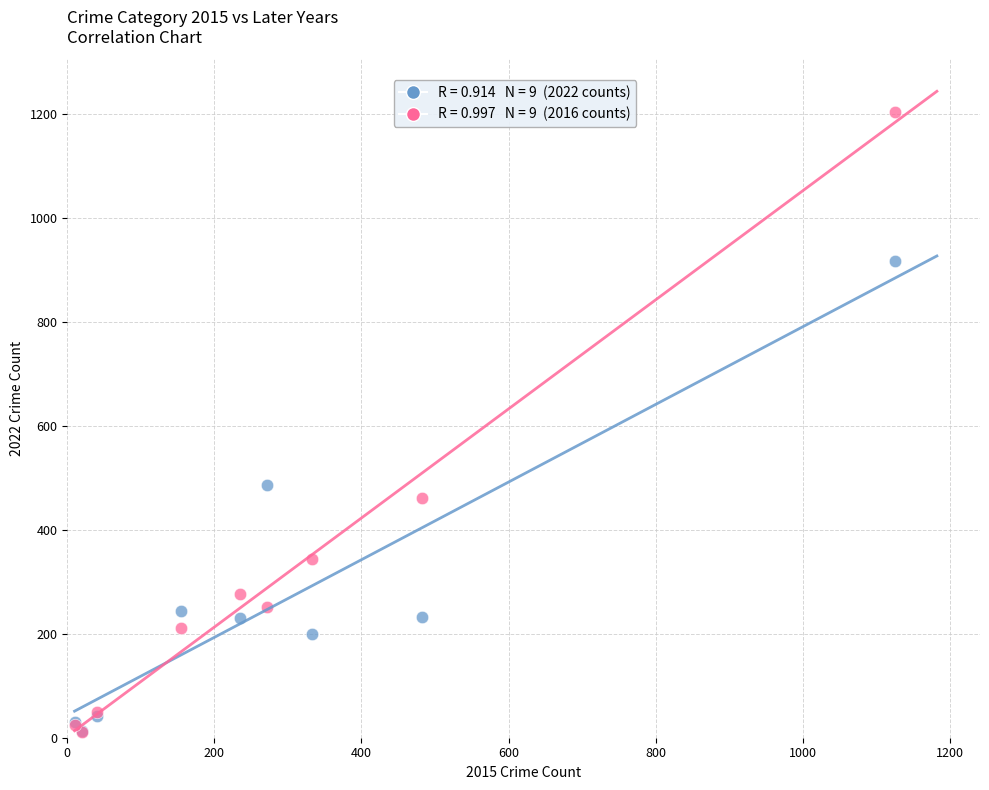

Across all series, what Y value is closest to 608?

486